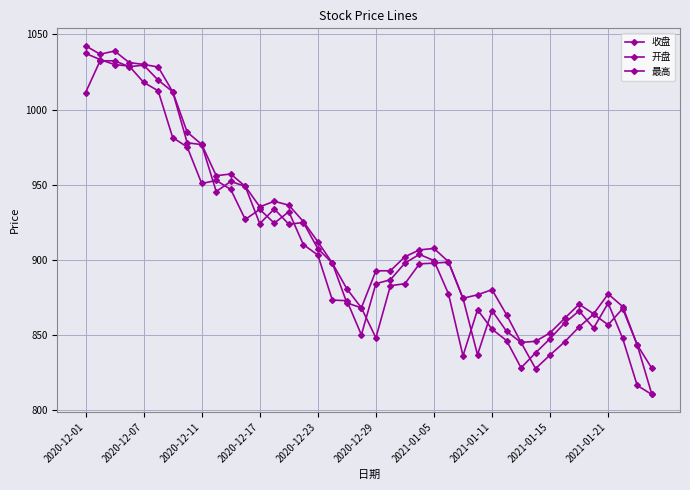

Count the number of data series in this chart.

3